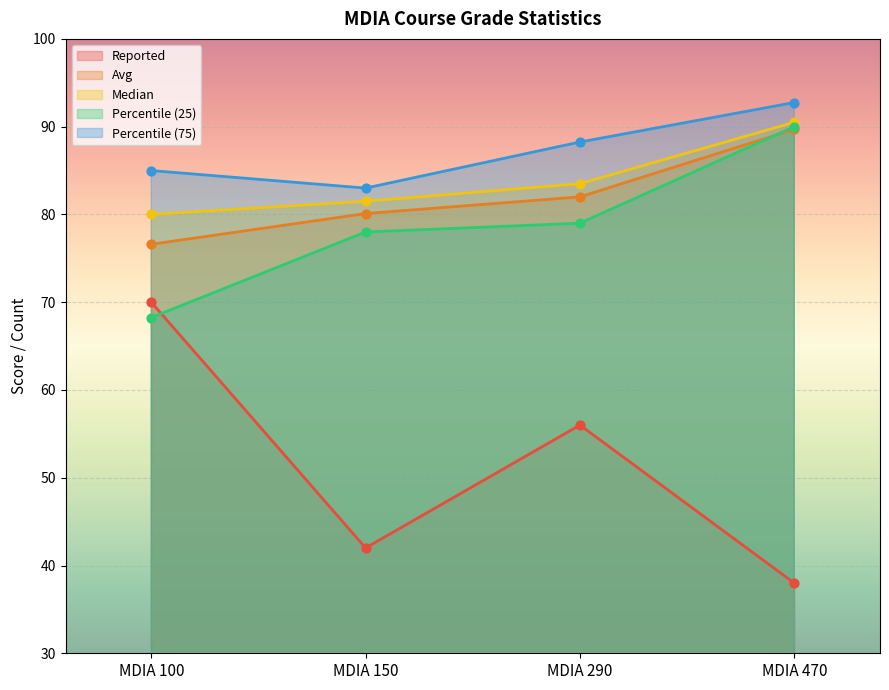

What is the total value across all series at MDIA 470?

400.9